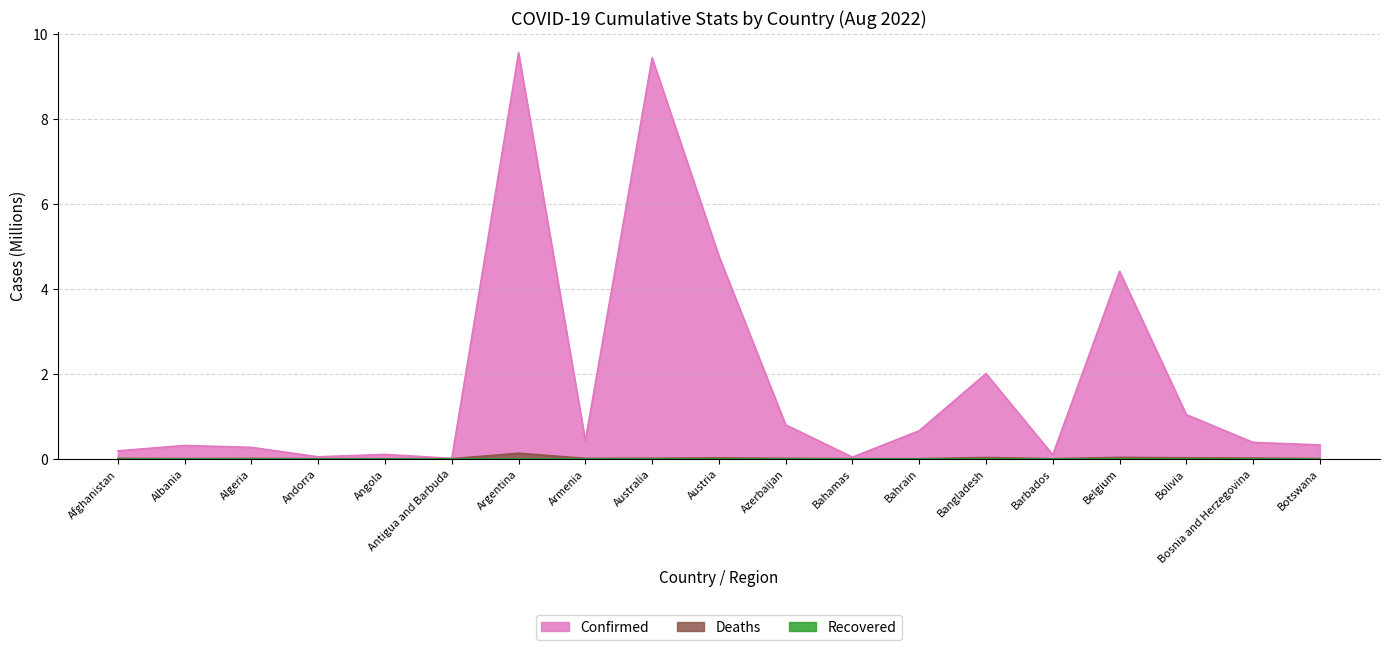

Which series has the largest total across all categories?

Confirmed